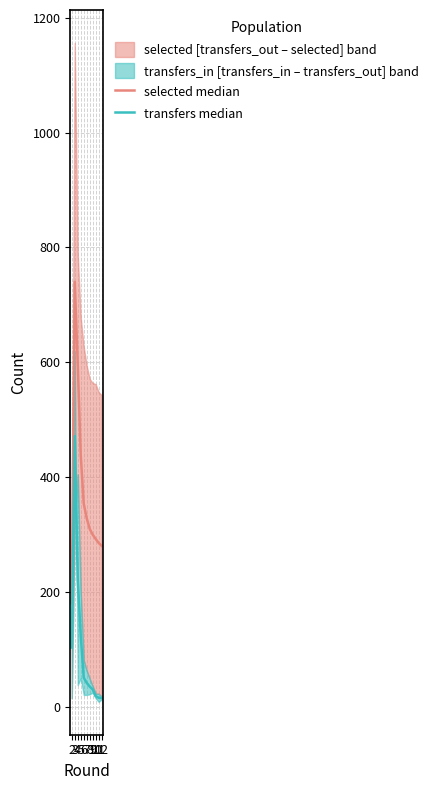

At which category is the sum across all series the highest?

3